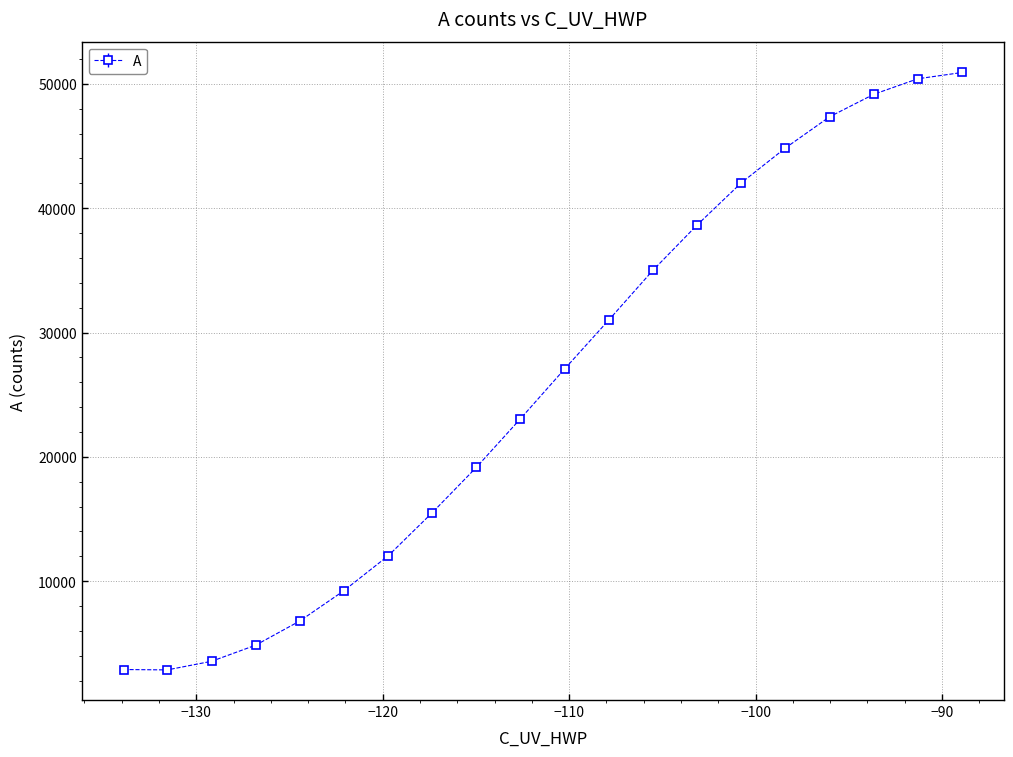

What is the value of the 6th point from the left?

9227.9